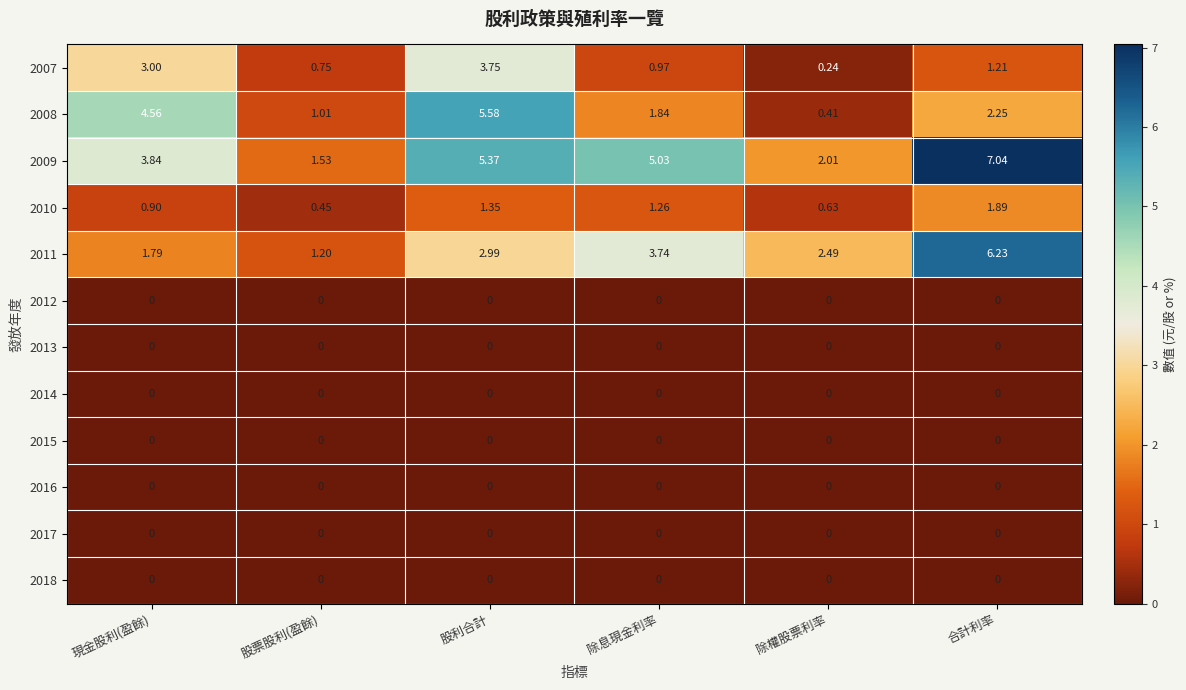

Count the number of data series in this chart.

12